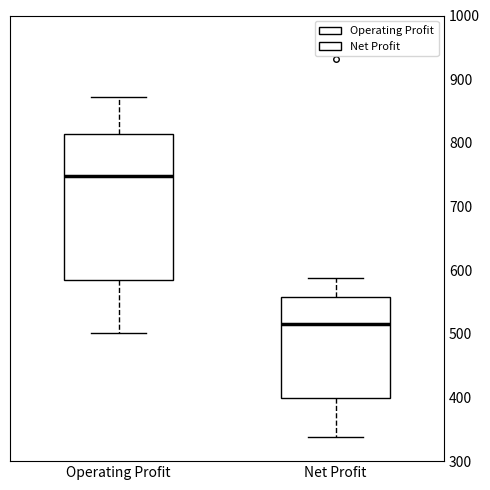

Reading left to right, transcribe this box plot: for each box, give where its median line is, the range the box spans, and where its two whiskers end, as read against the y-axis. The values are not printed on the chart, so give them approximately, as read against the axis.

Operating Profit: median 750, box 580 to 810, whiskers 500 to 870
Net Profit: median 520, box 400 to 560, whiskers 340 to 590